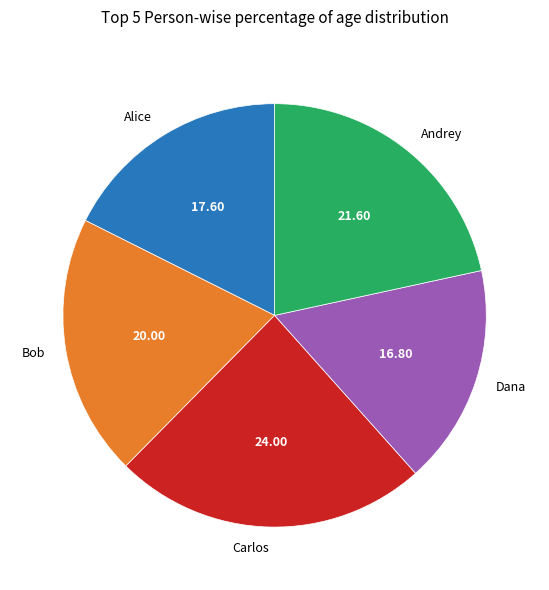

Does any single category account for the majority?

No